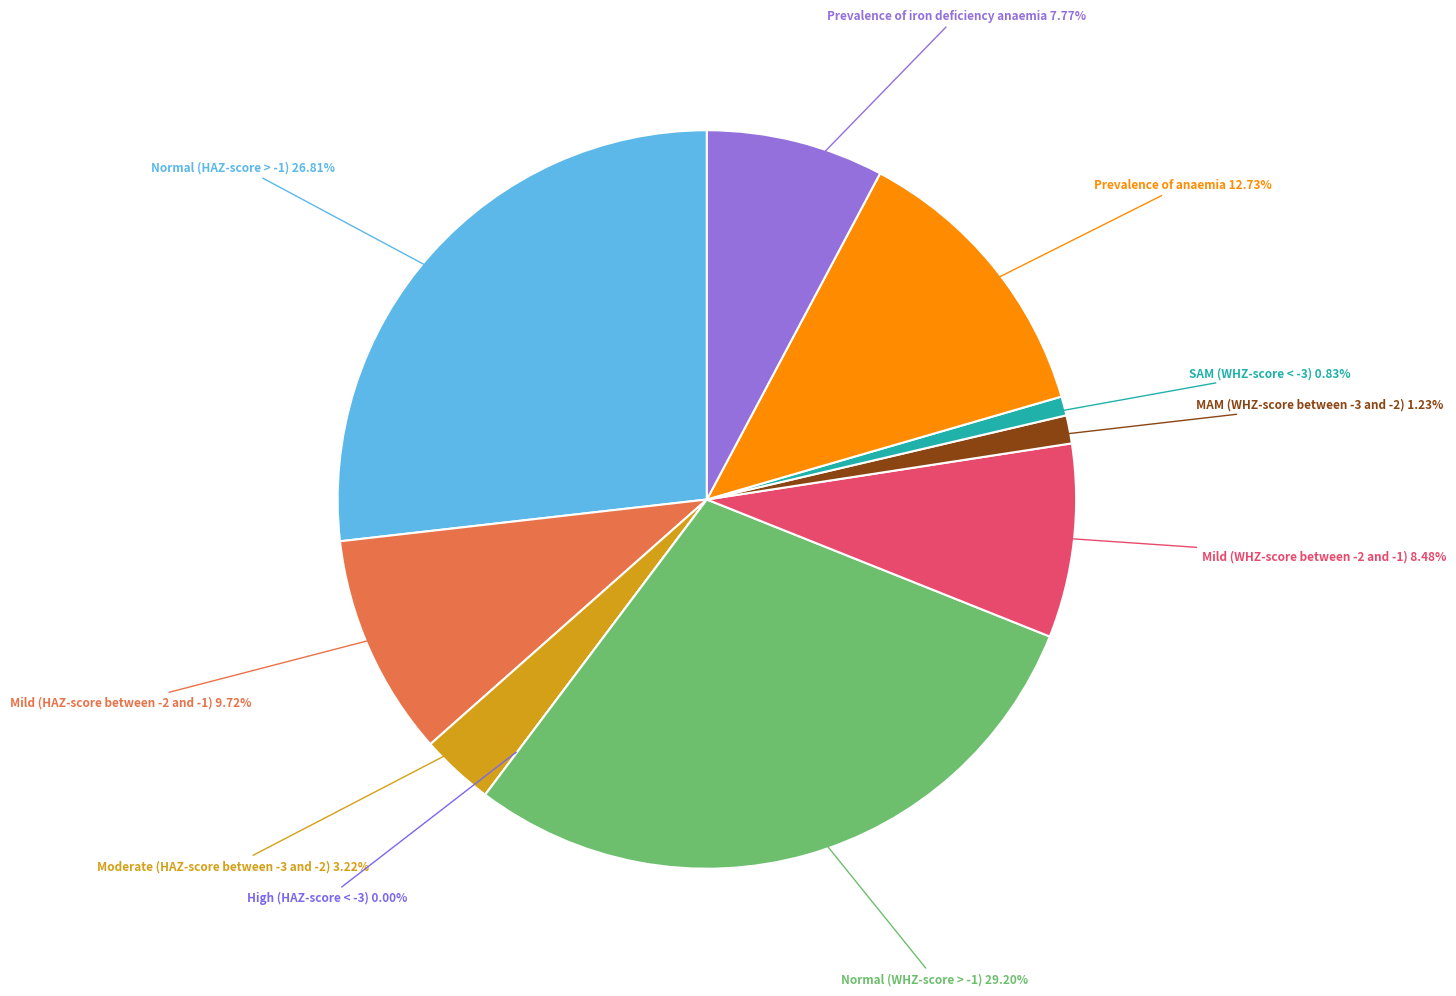

The Normal (HAZ-score > -1) slice represents 17% of the pie. True or false?

False